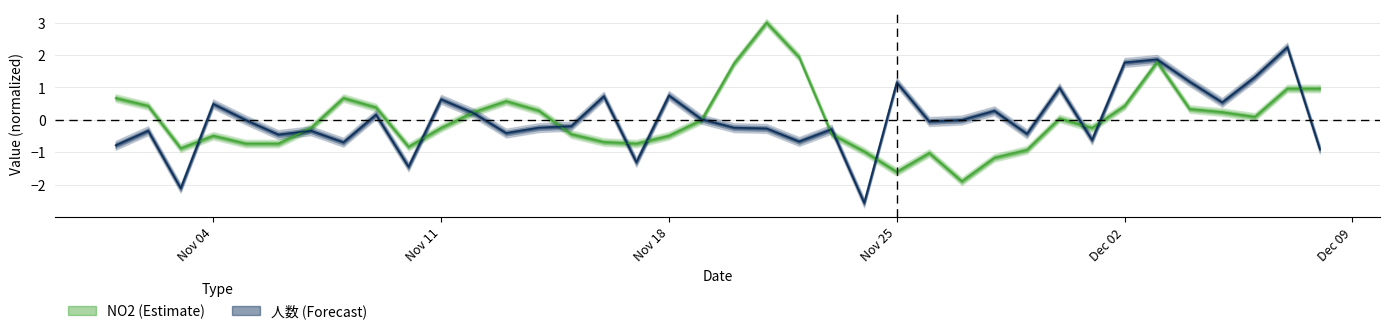

Where do NO2 and 人数 first cross each other?

2013-11-03 and 2013-11-04